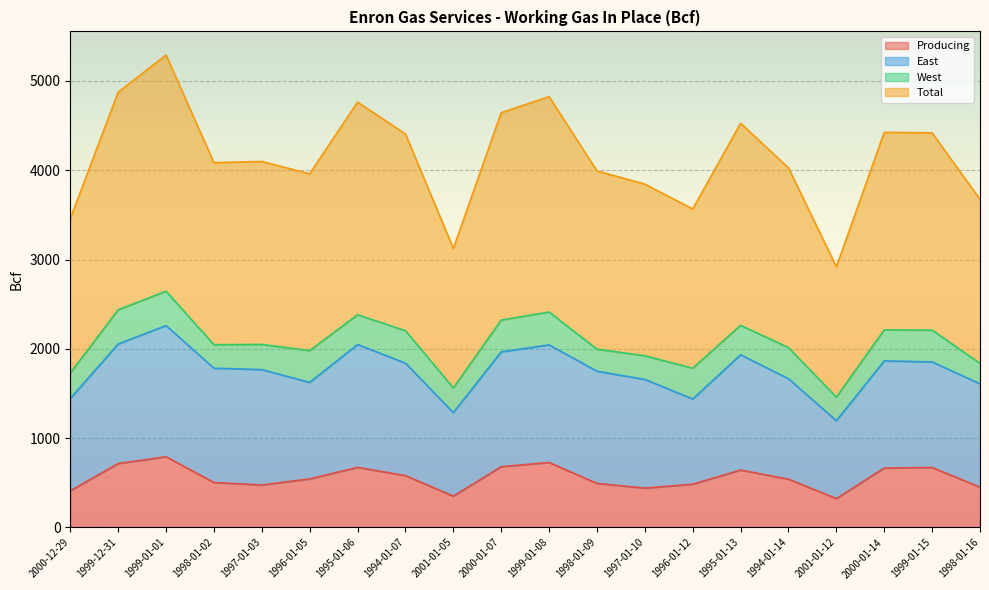

What is the difference between the maximum and second lowest values in the Total series?

2166